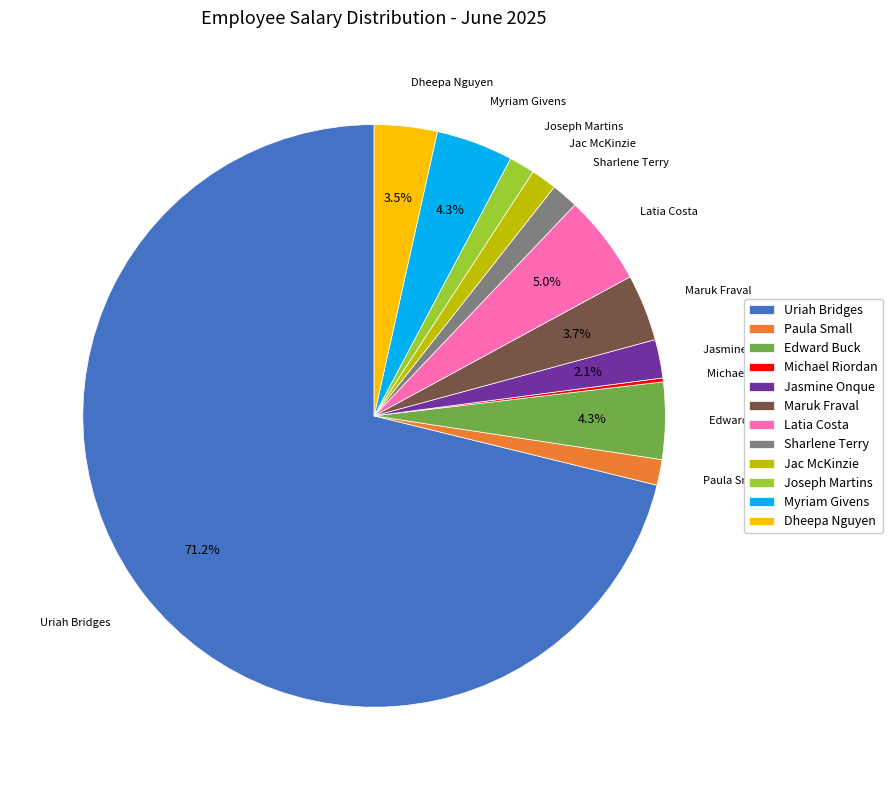

What is the largest slice in the pie chart?

Uriah Bridges